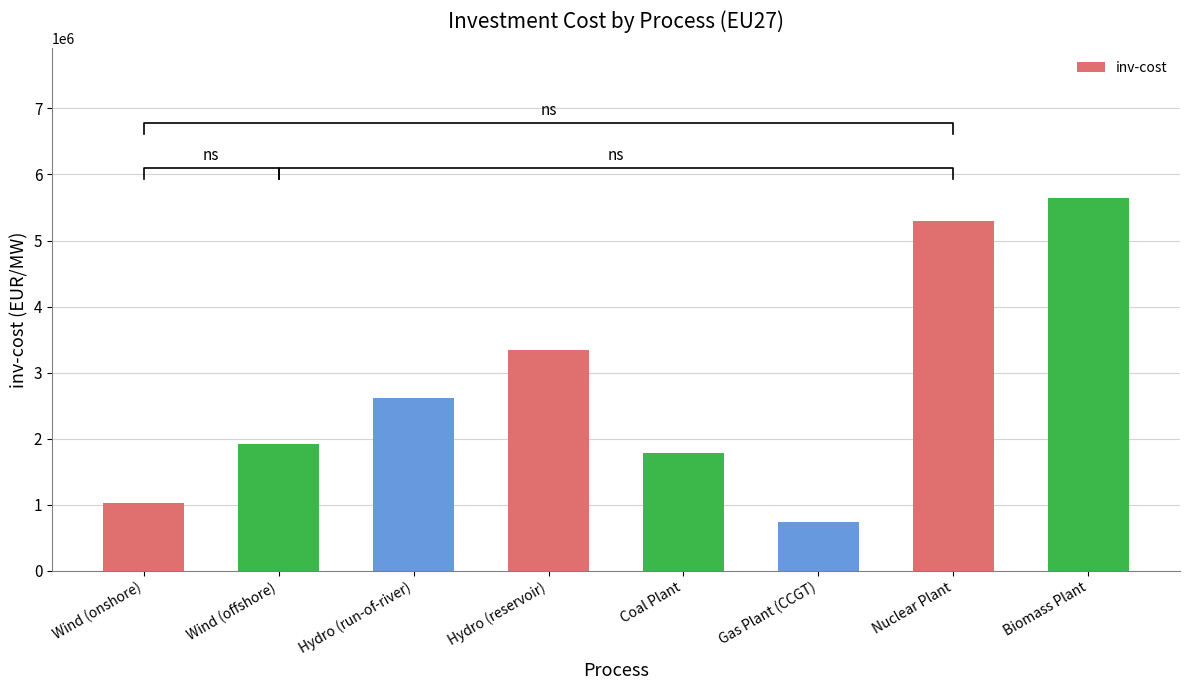

What is the sum of the values at Hydro (reservoir) and Wind (offshore)?

5258798.1